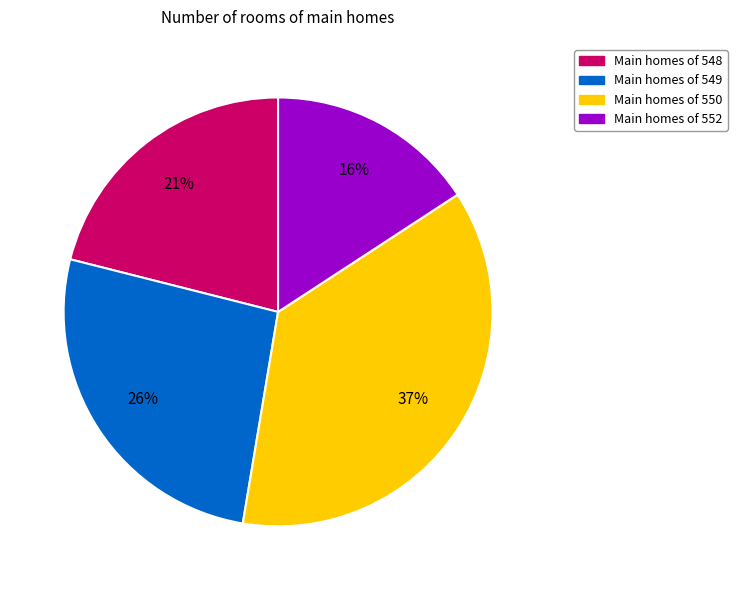

To the nearest percent, what is the difference between the largest and smallest slice percentages?

21%